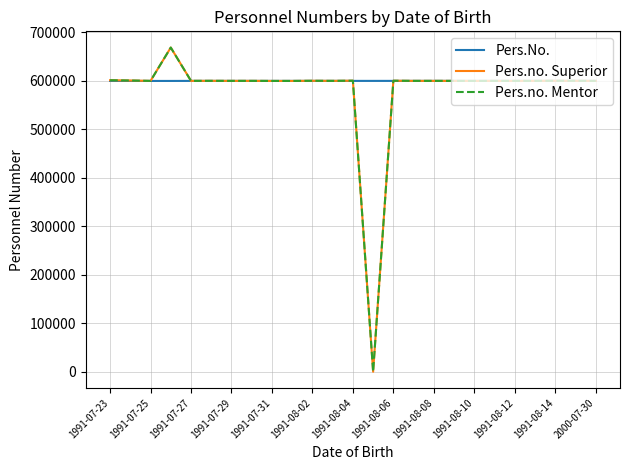

Does the chart have visible grid lines?

Yes